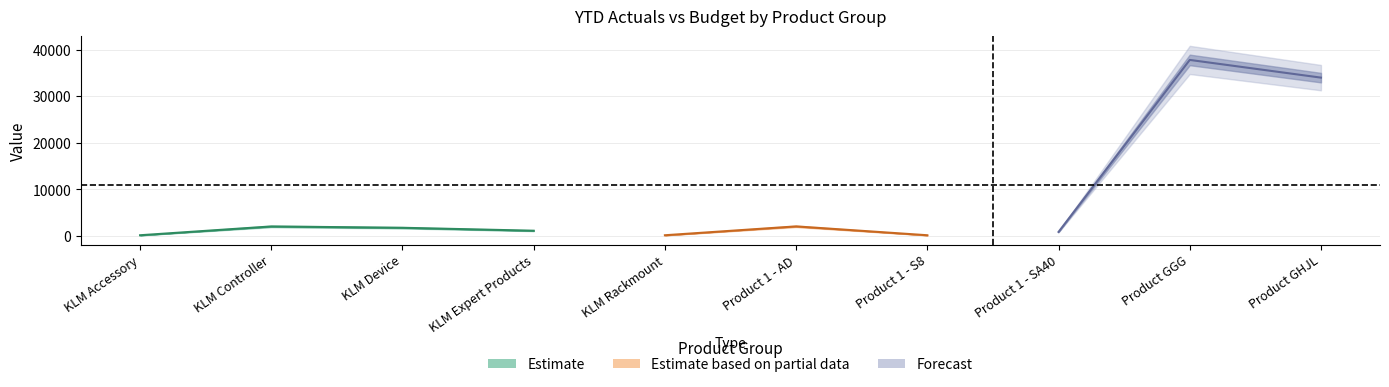

Is it true that YTD Budget equals 539 at Product 1 - SA40?

False